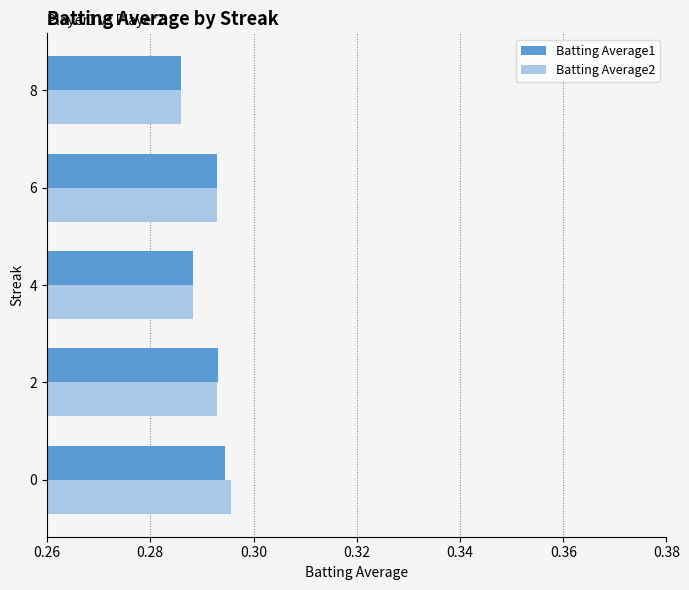

What is the sum of all Batting Average1 values?

1.5